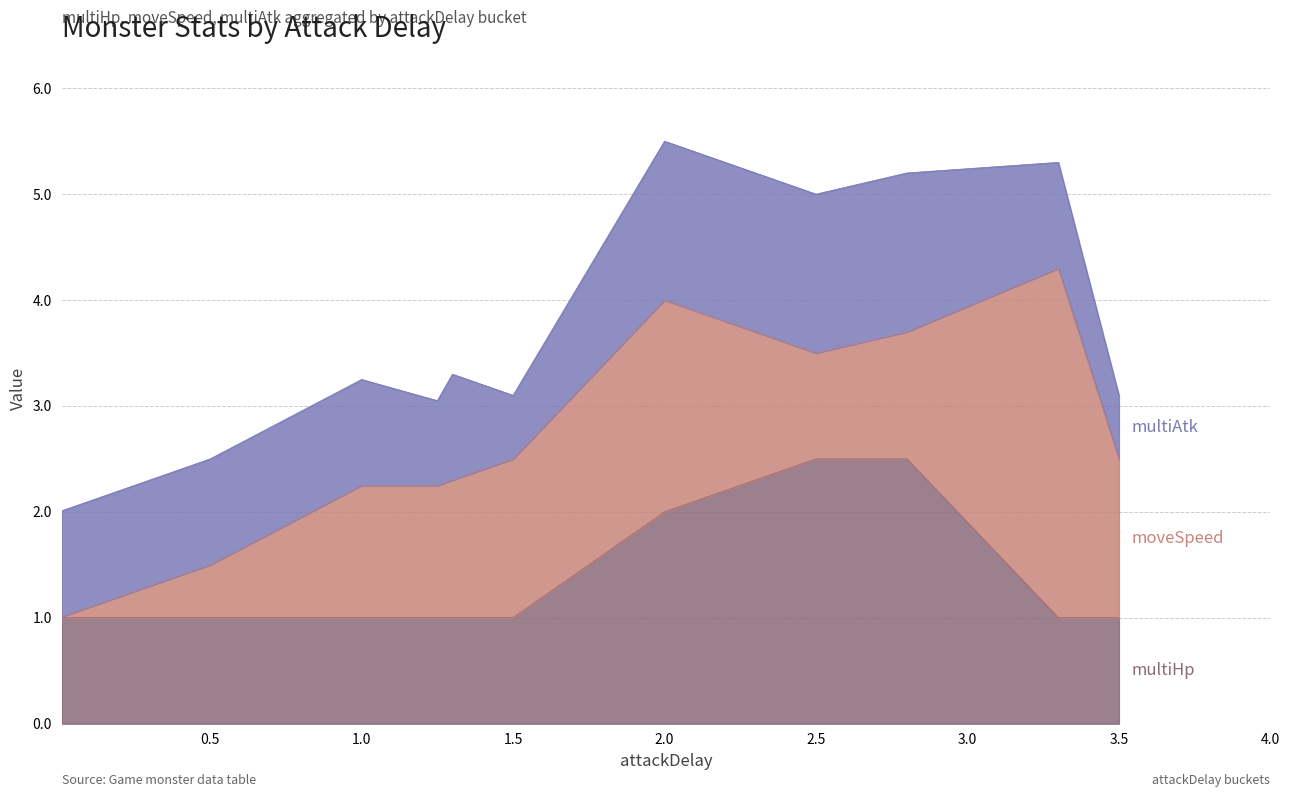

How many categories are shown in the chart?

11